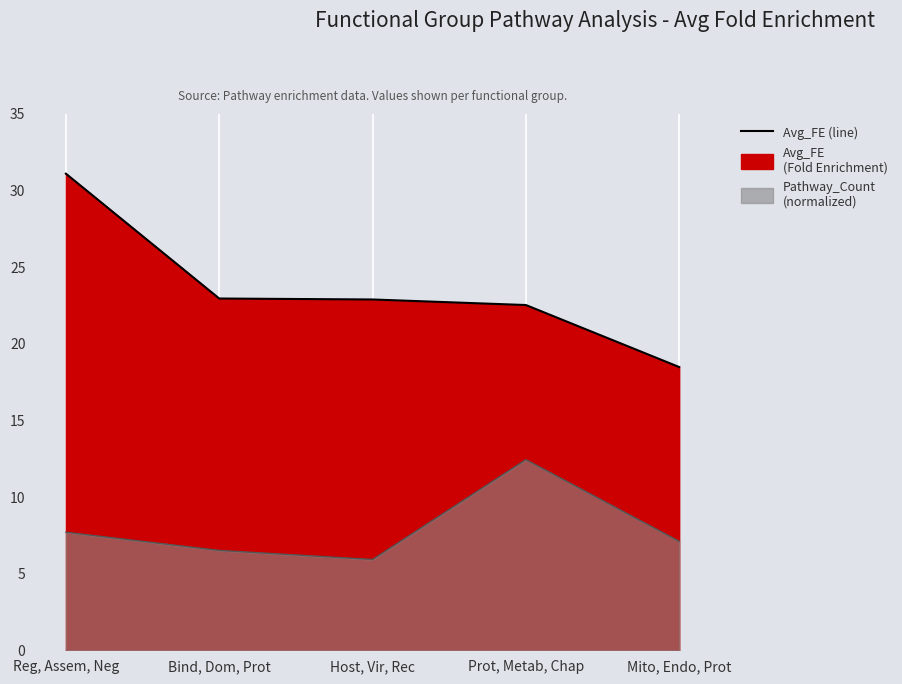

Reading right to left, transcribe all the data shown in this chart.

18.5	22.5	22.9	23.0	31.1